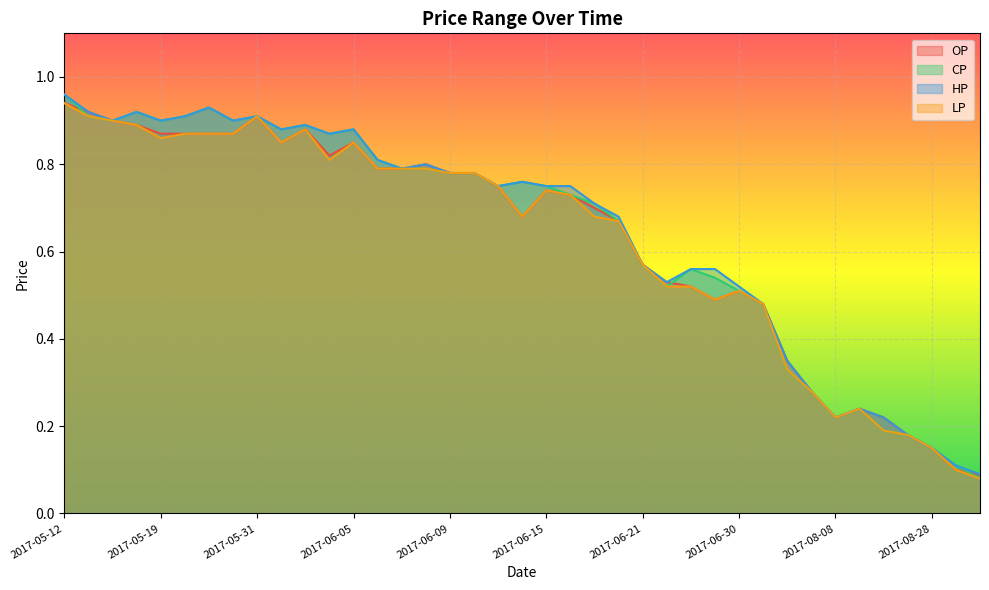

How many lines are shown in the chart?

4